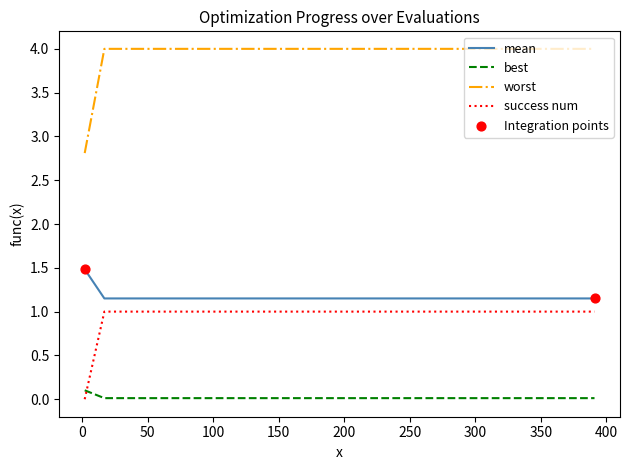

Which series has the largest total across all categories?

worst